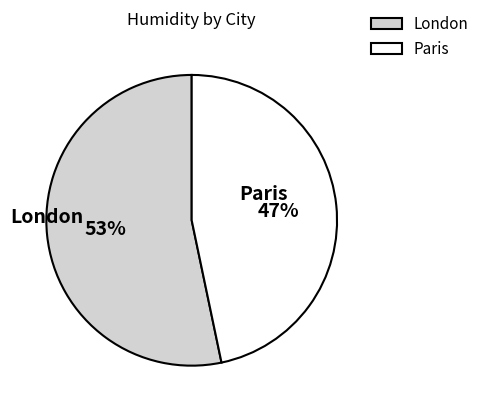

Between Paris and London, which is larger?

London